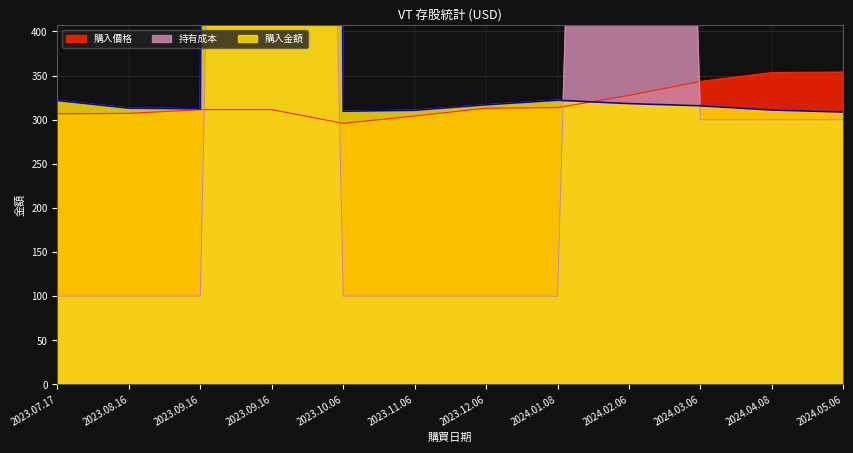

What is the sum of all 購入價格 values?

3842.0